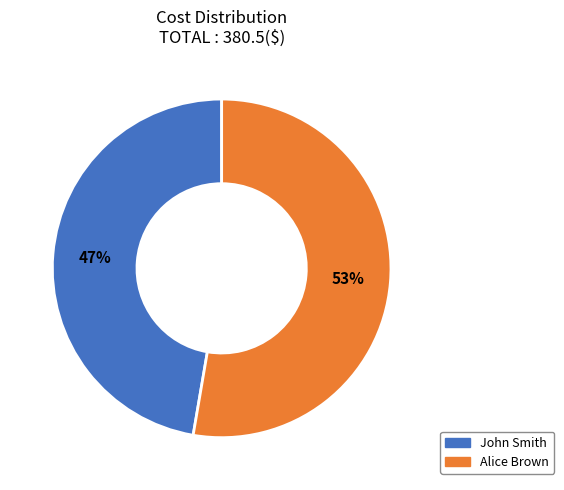

Do John Smith and Alice Brown together represent more than half of the pie?

Yes